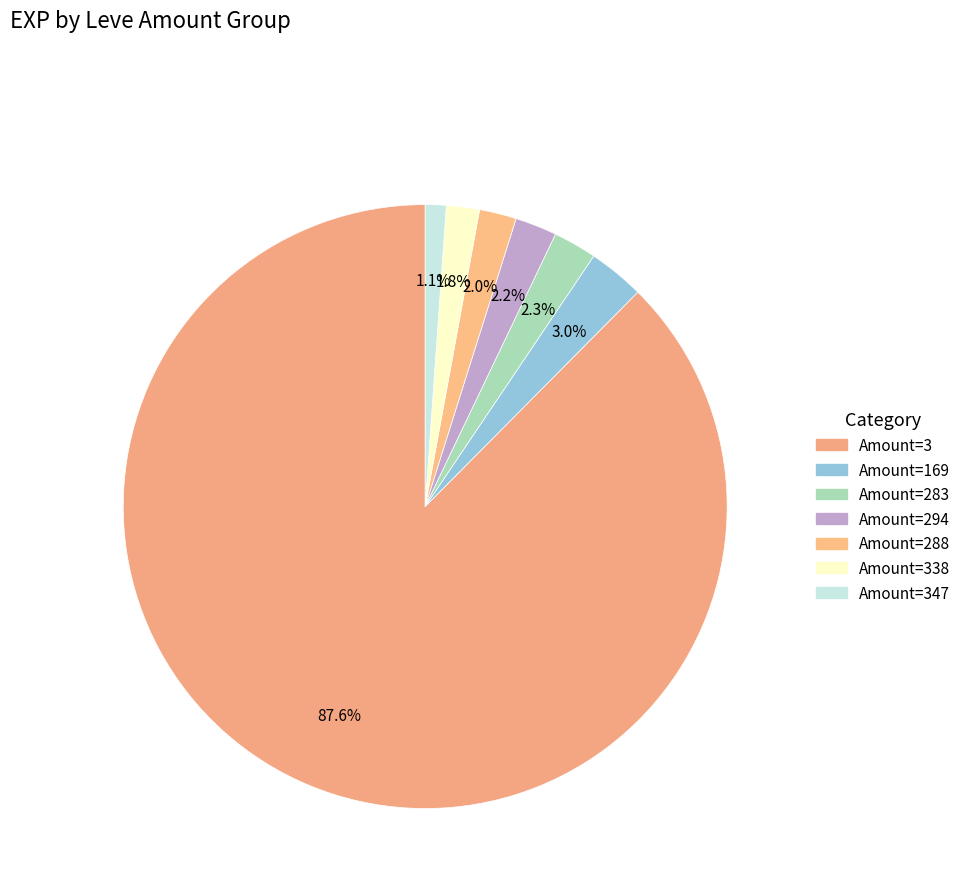

Which category has the biggest portion of the pie?

3 (Steak)